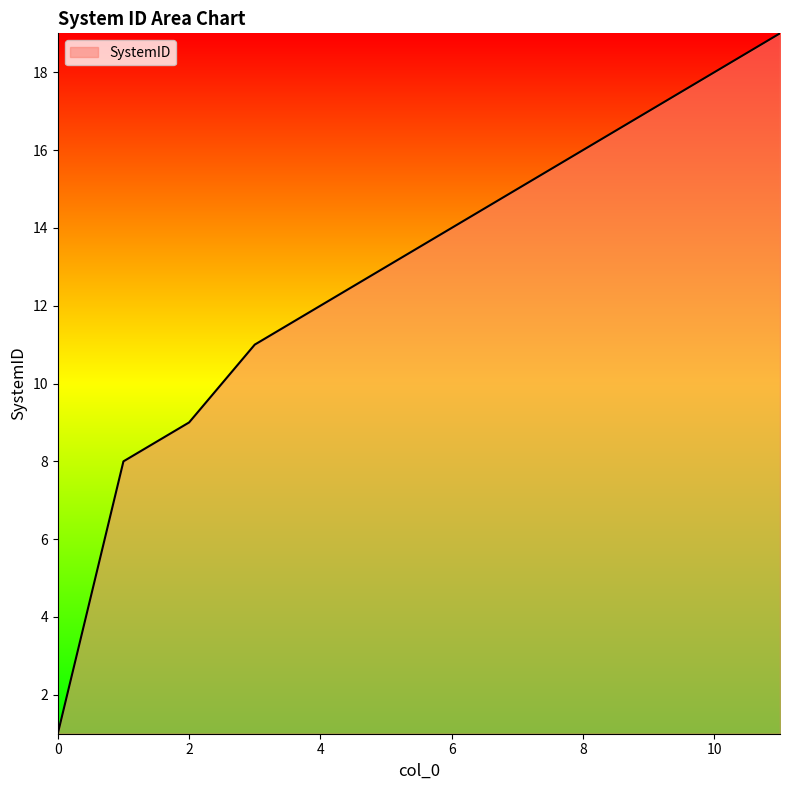

What is the greatest value displayed?

19